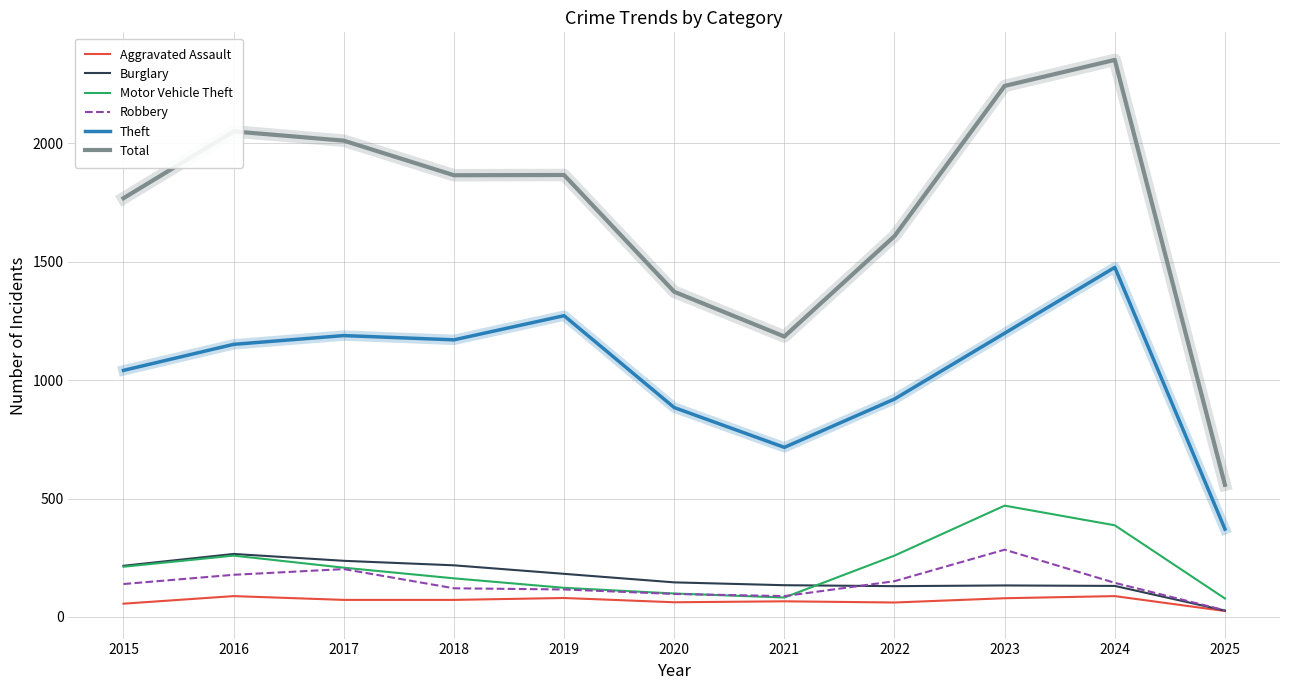

At which category does the chart reach its peak across all series?

2024